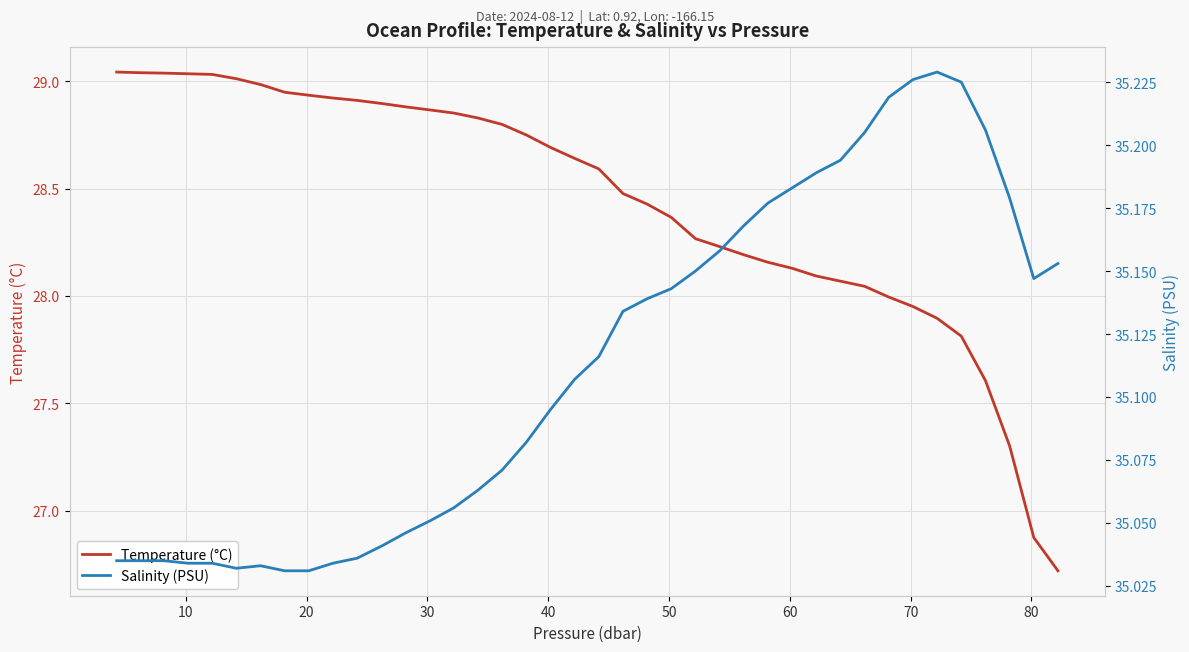

True or false: Temperature (°C) has more than 1 points higher than both neighbors.

False